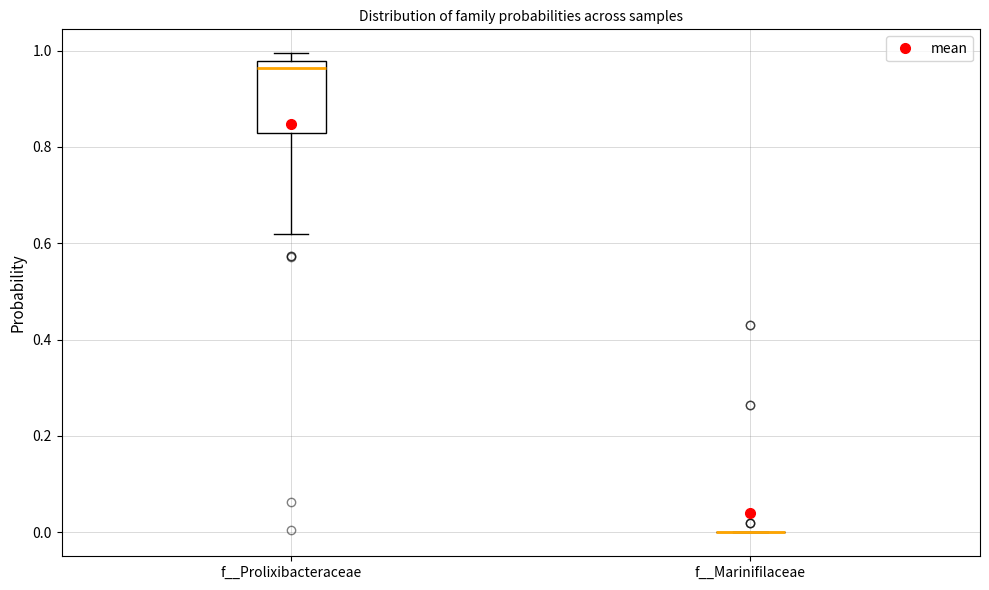

Reading left to right, transcribe this box plot: for each box, give where its median line is, the range the box spans, and where its two whiskers end, as read against the y-axis. The values are not printed on the chart, so give them approximately, as read against the axis.

f__Prolixibacteraceae: median 0.96, box 0.82 to 0.98, whiskers 0.62 to 1.00
f__Marinifilaceae: box collapsed to a line at 0.00, whiskers 0.00 to 0.00